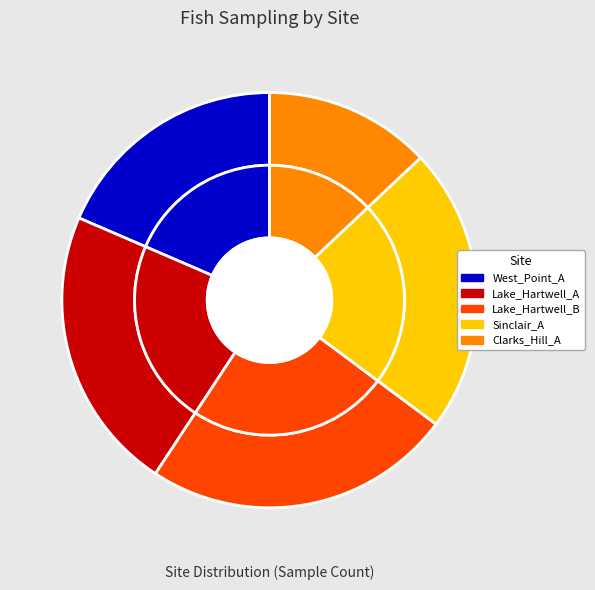

What is the total percentage of Lake_Hartwell_B and Lake_Hartwell_A?

46.3%